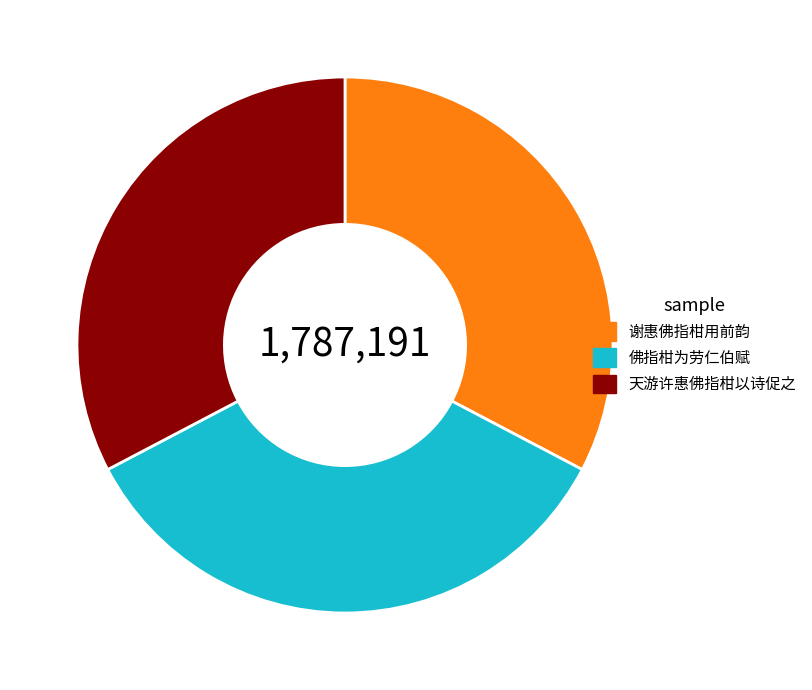

Does any single category account for the majority?

No